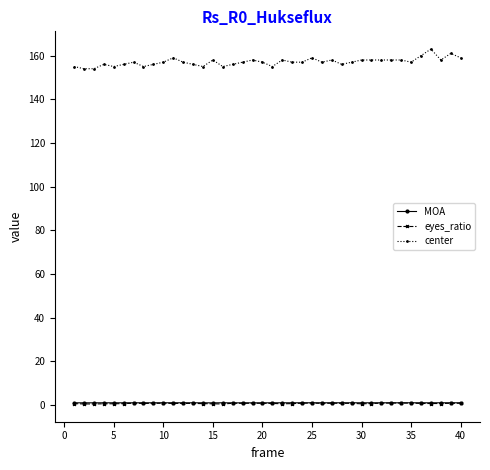

True or false: center has more than 2 points higher than both neighbors.

True